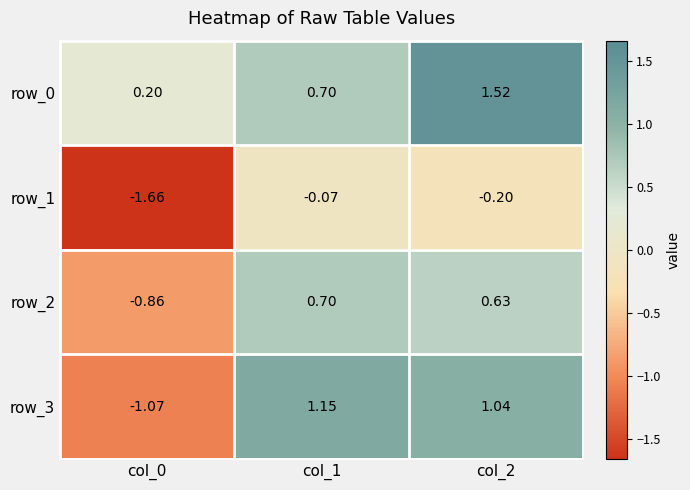

Is the value of row_0 at col_2 greater than the value of row_2 at col_0?

Yes